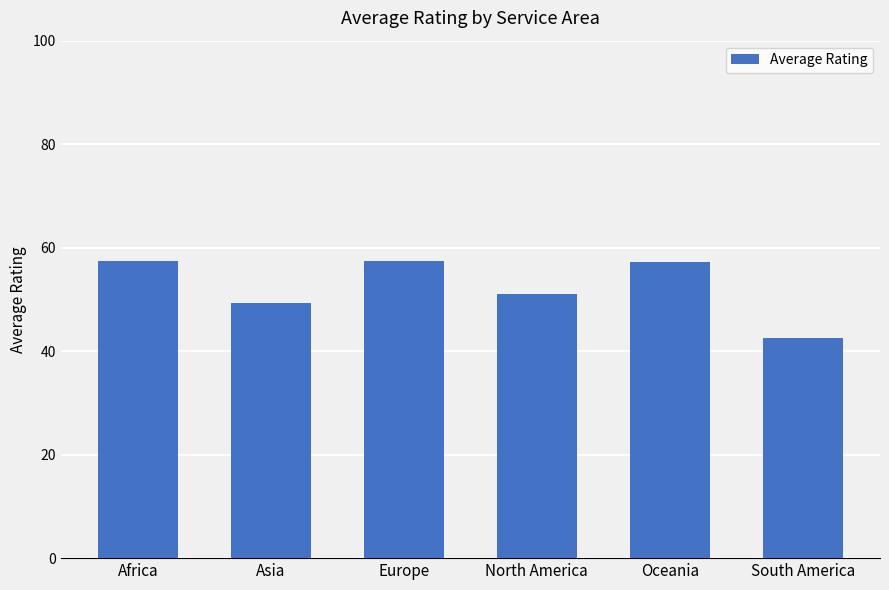

What is the label of the 4th bar from the left?

North America